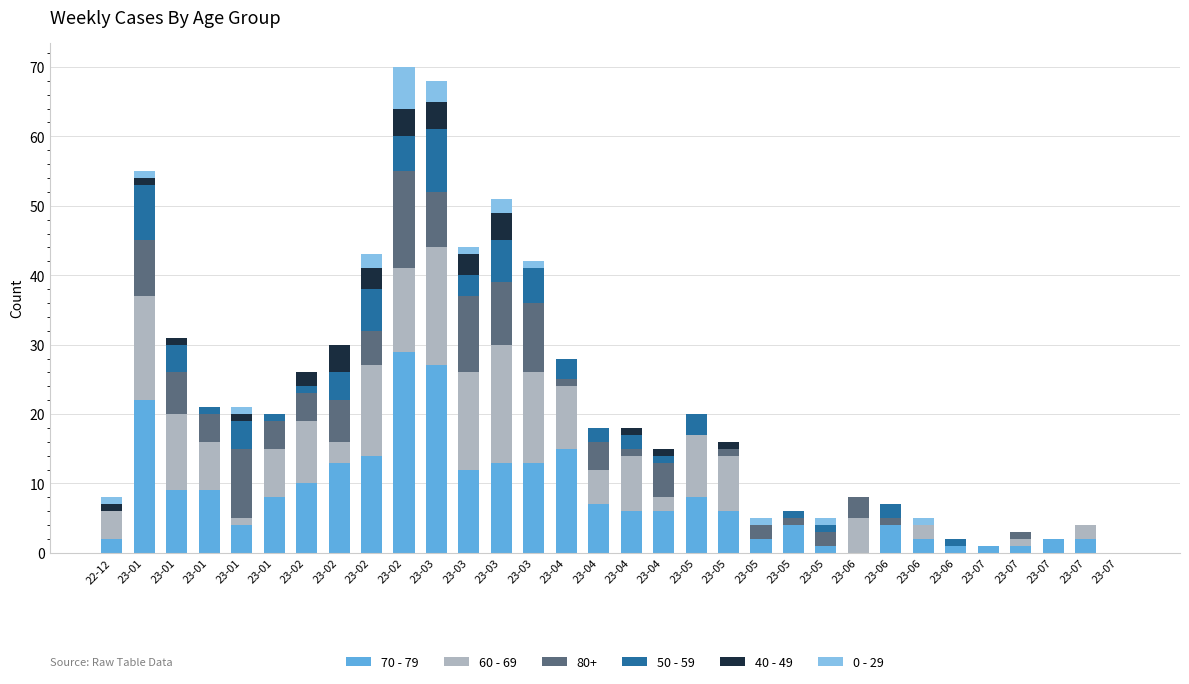

How many series are shown in this chart?

6